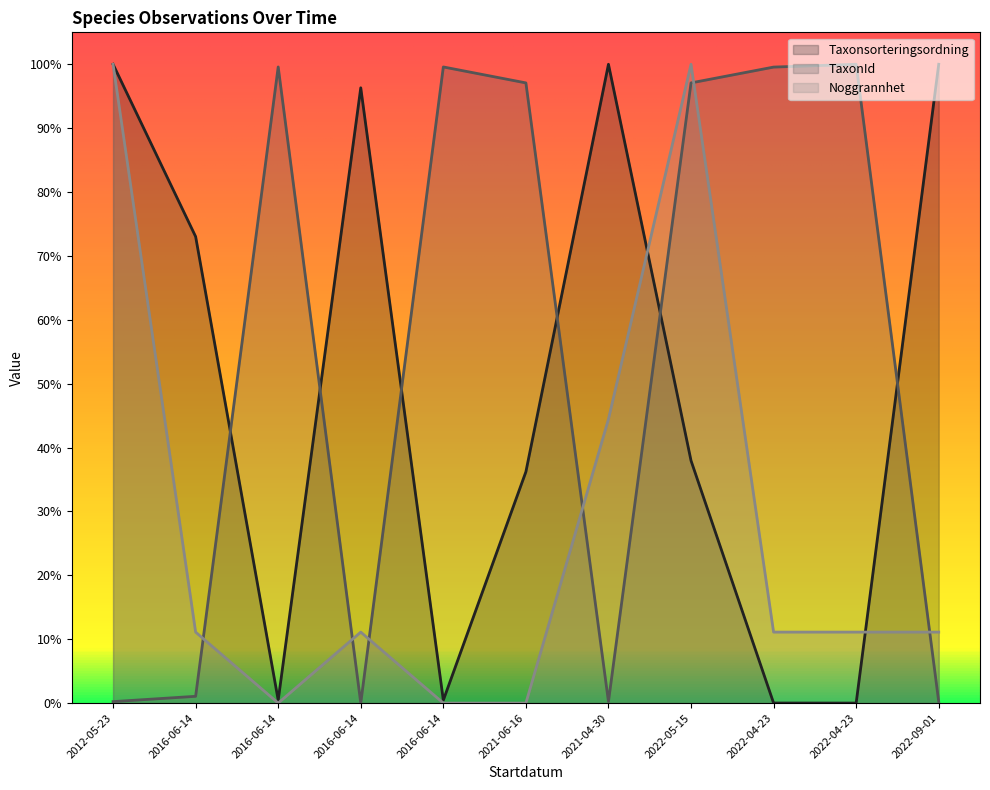

What is the average value of the Taxonsorteringsordning series?

0.5